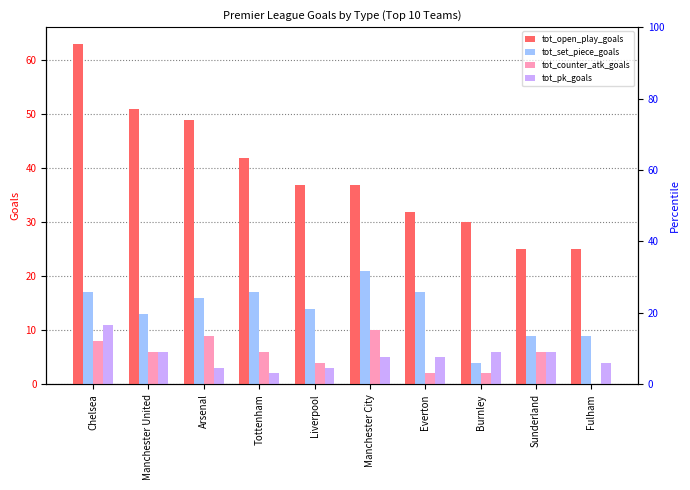

Are the bars grouped side by side (vs. stacked)?

Yes